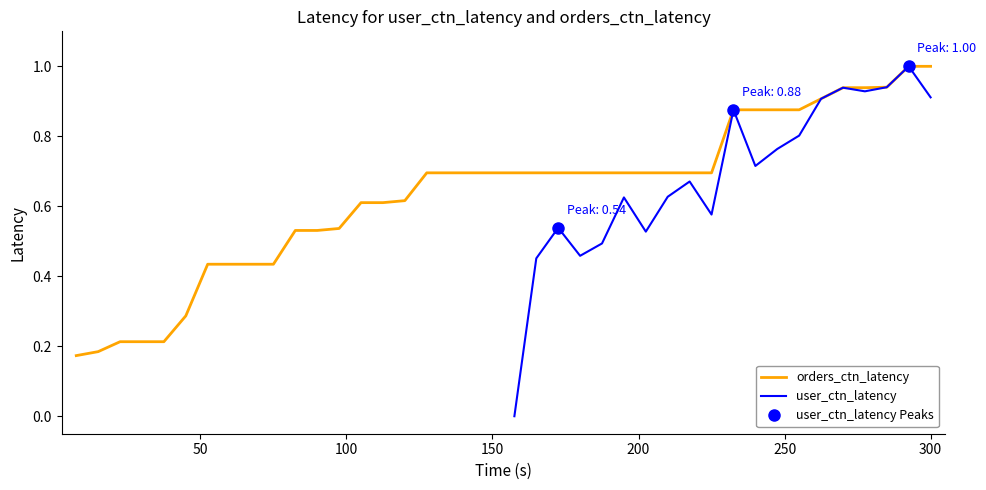

Does the chart display data point markers on the line(s)?

No